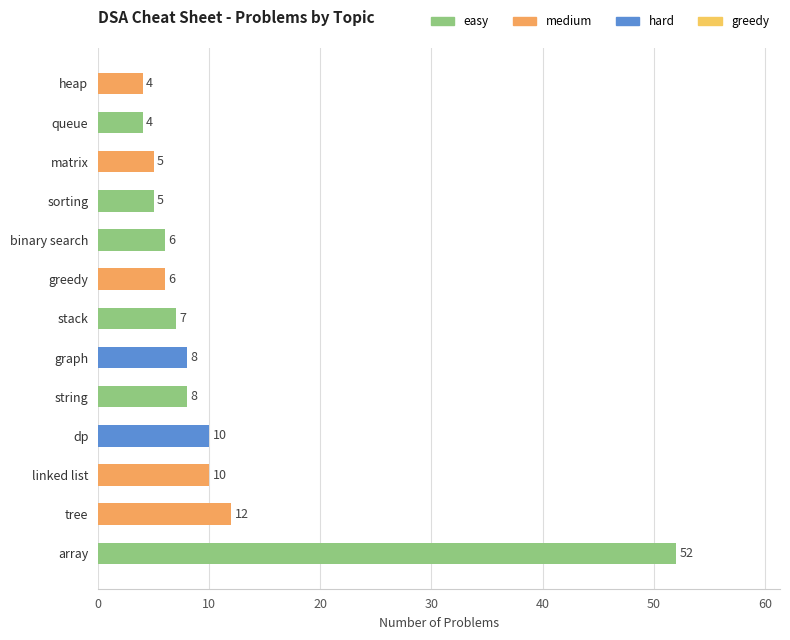

What is the ratio of the value at array to the value at sorting?

10.4